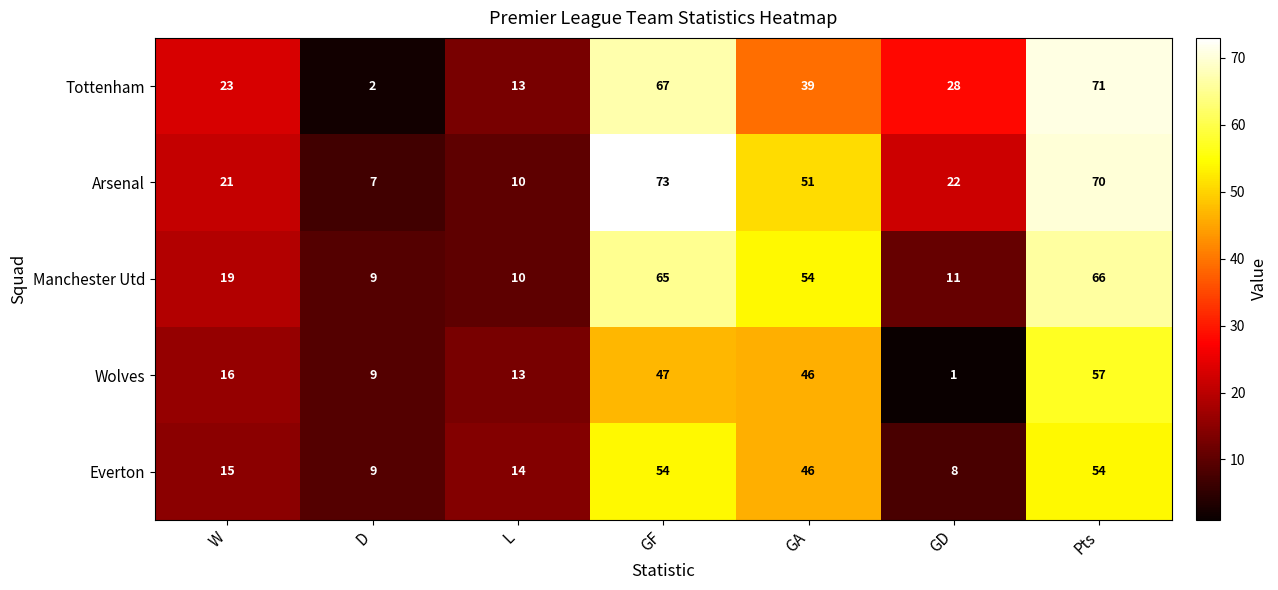

Rank the categories by Manchester Utd value from lowest to highest.

D, L, GD, W, GA, GF, Pts